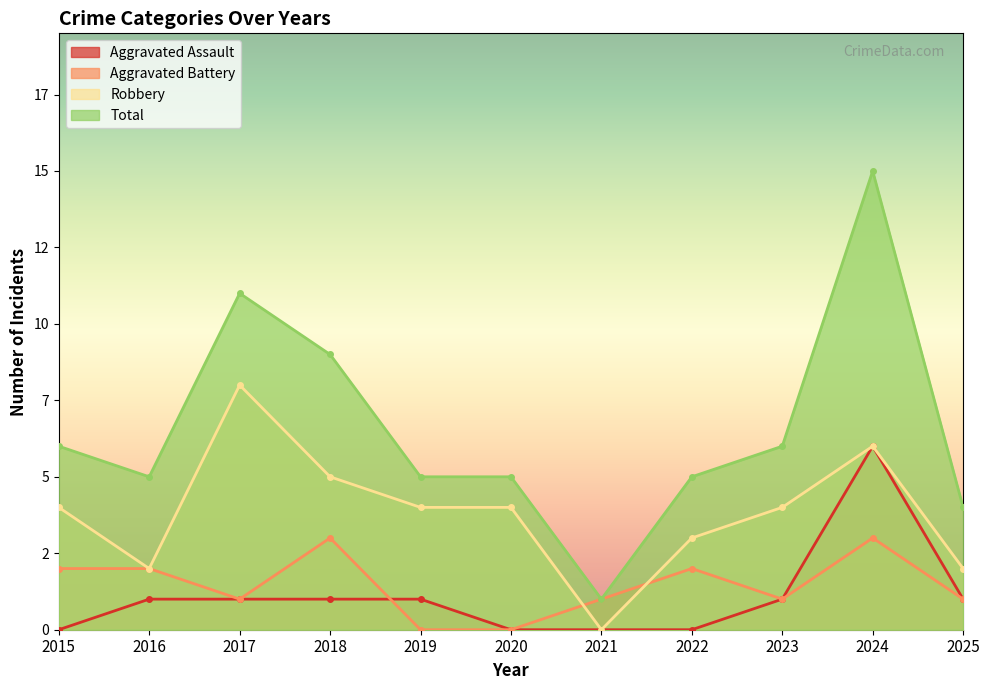

Does the chart display data point markers on the line(s)?

Yes